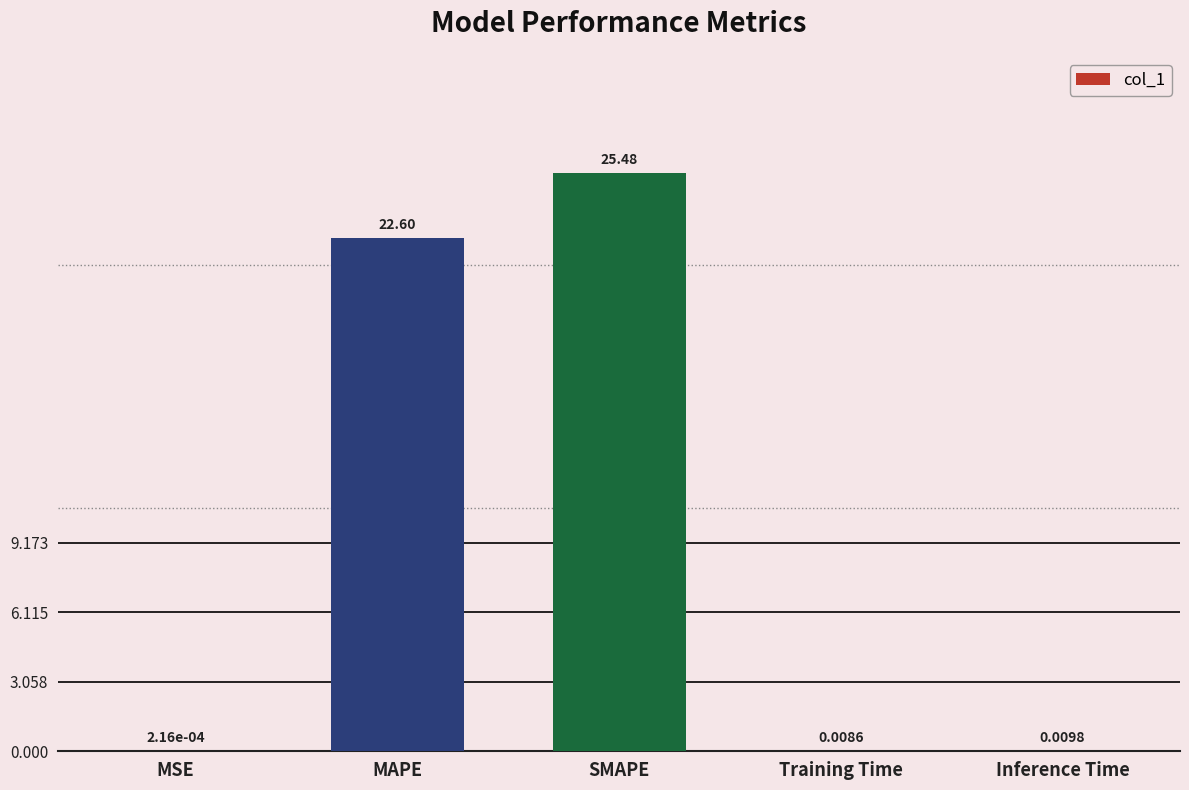

Which category has the highest value across all series?

SMAPE